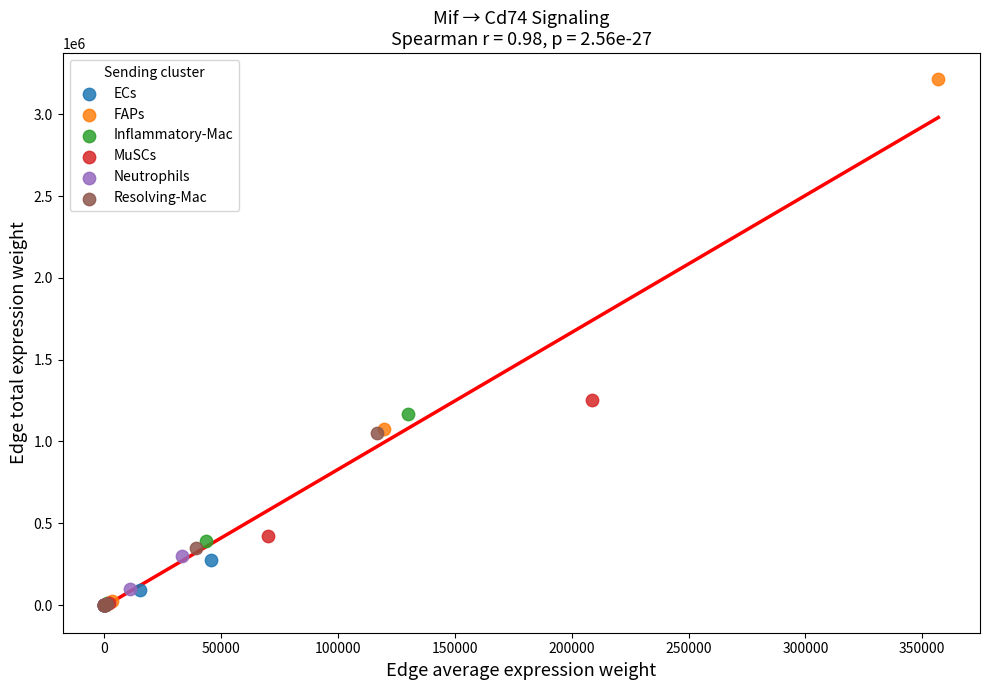

Which series contains the highest Y value?

FAPs